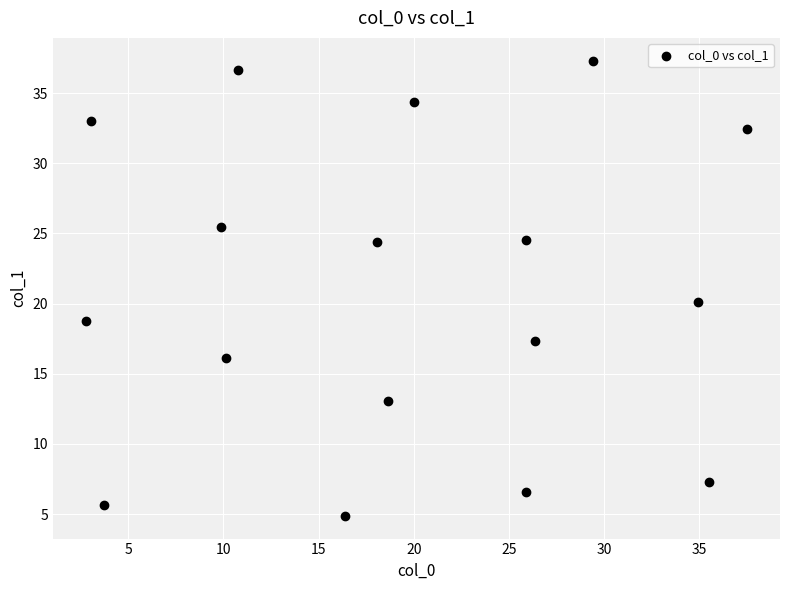

What is the range of X values (max minus min)?

34.7